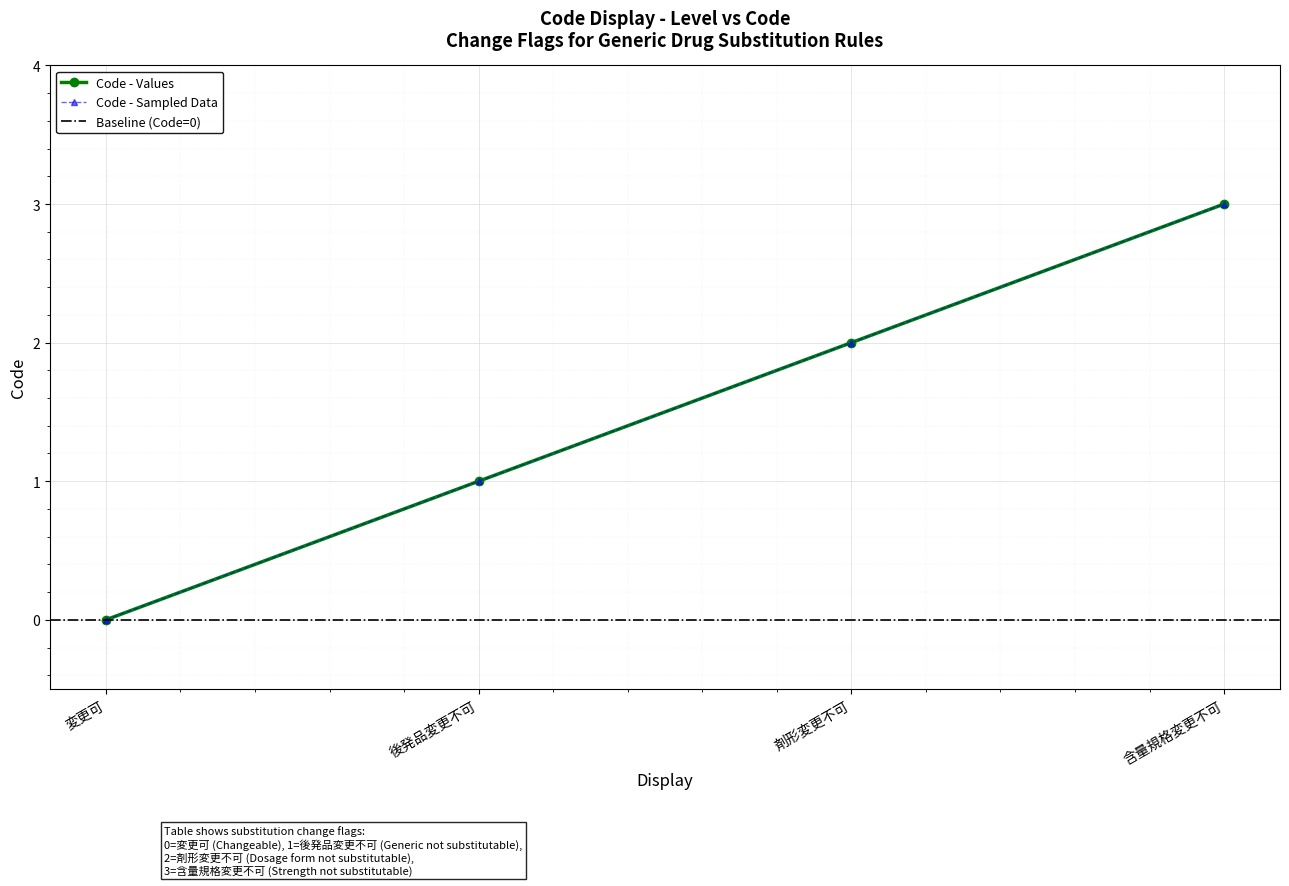

What is the difference between the values at 変更可 and 剤形変更不可?

2